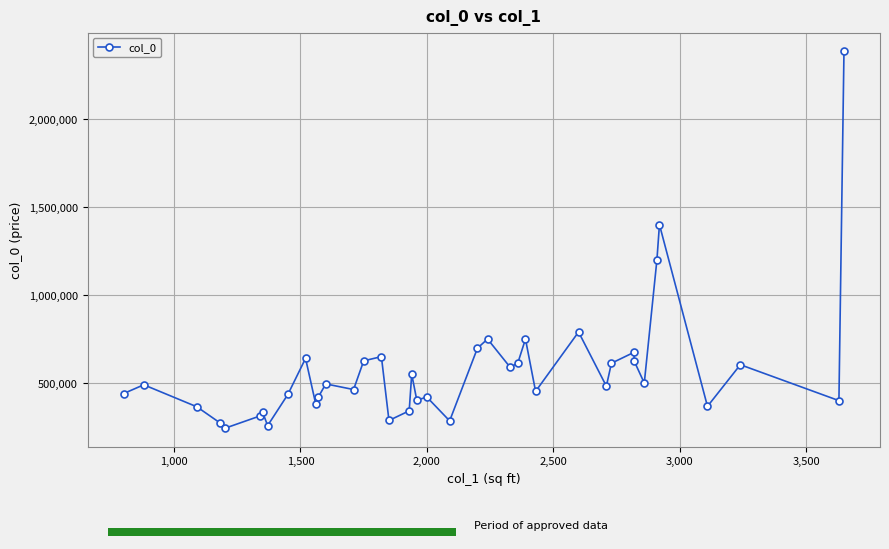

Is it true that the value at 1,000 is 174934?

False